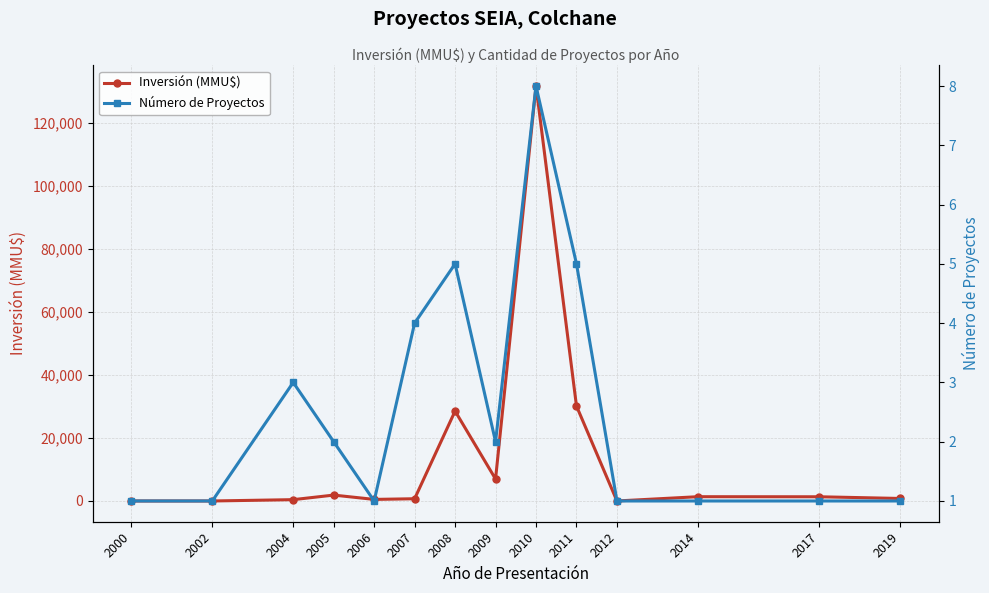

Where does the Número de Proyectos series first go above 2?

2004